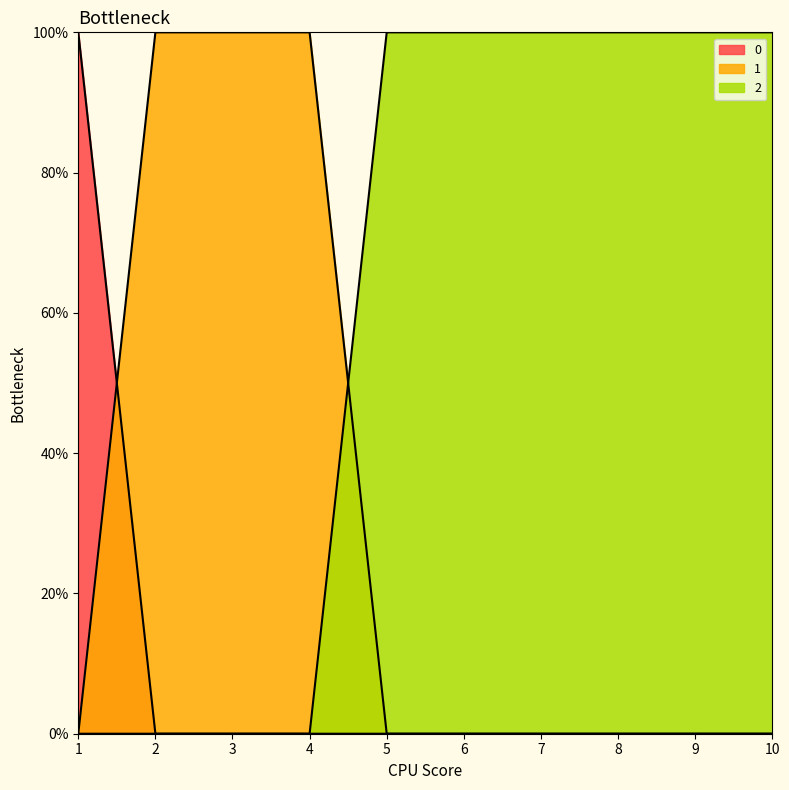

Rank the series by their average value, from highest to lowest.

2, 1, 0